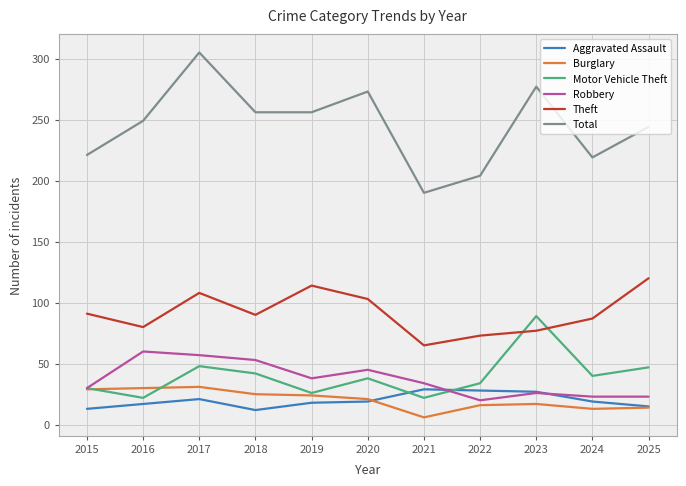

Is it true that Motor Vehicle Theft equals 36 at 2019?

False